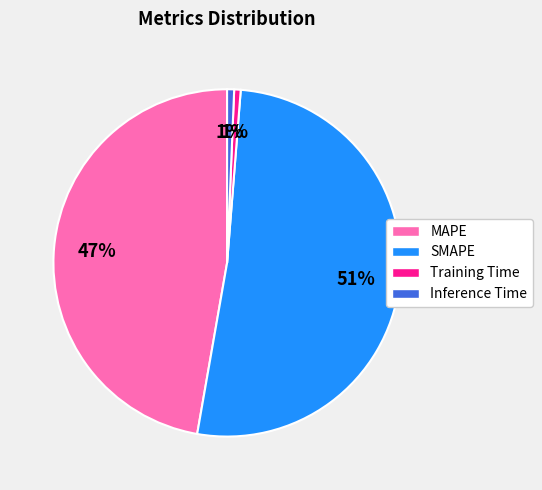

How many slices are in this pie chart?

4